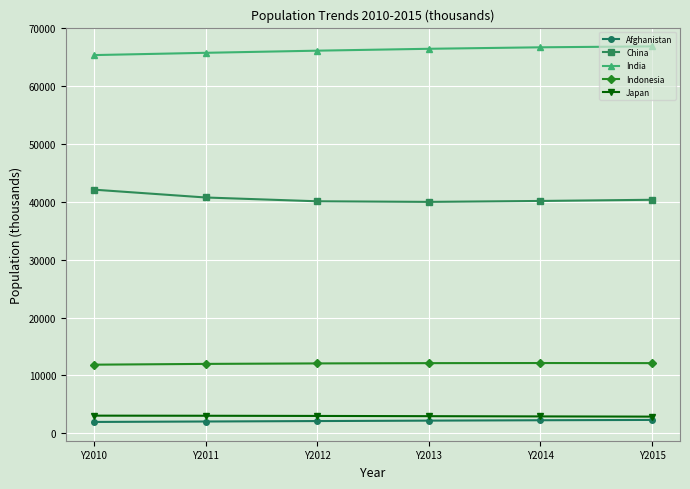

Count the number of data series in this chart.

5